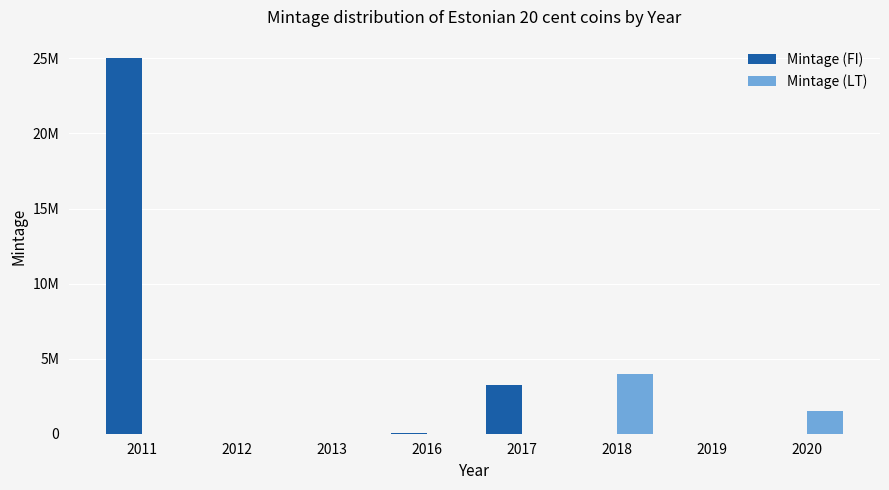

At which label does Mintage (FI) reach its minimum?

2012